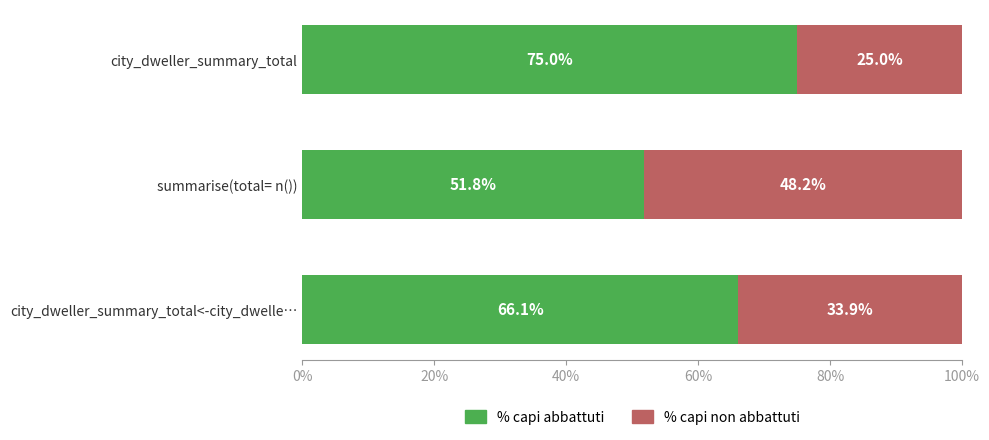

At which label does % capi abbattuti reach its minimum?

summarise(total= n())